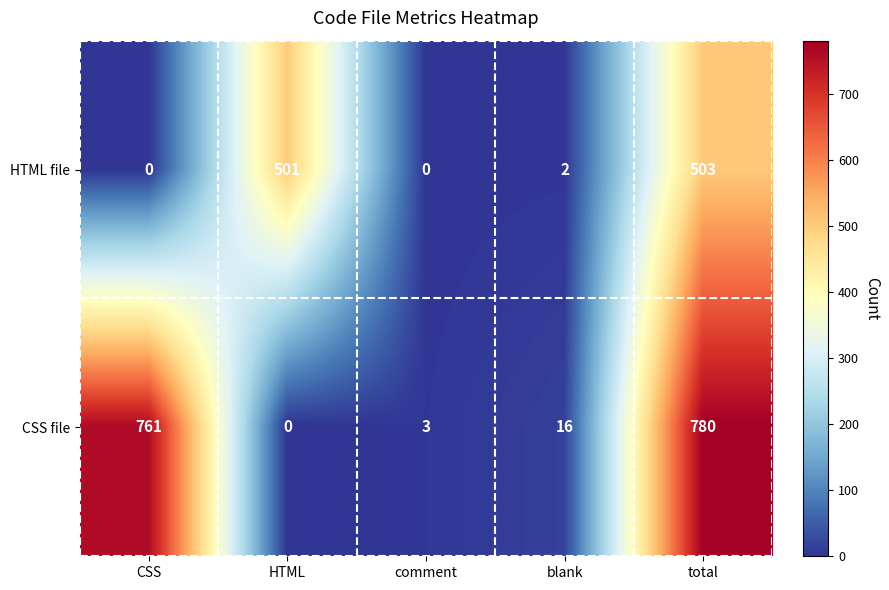

What is the maximum value for HTML file?

503